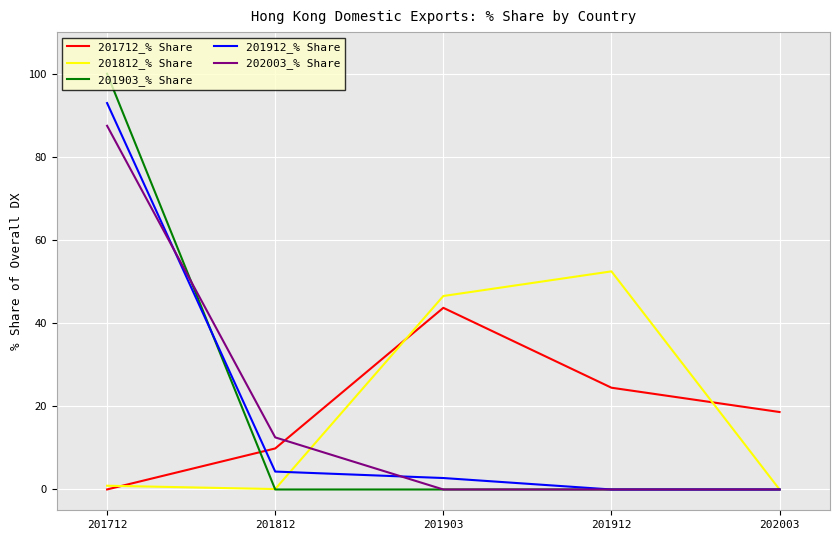

The 201912_% Share series shows 0.0 at 201912. True or false?

True